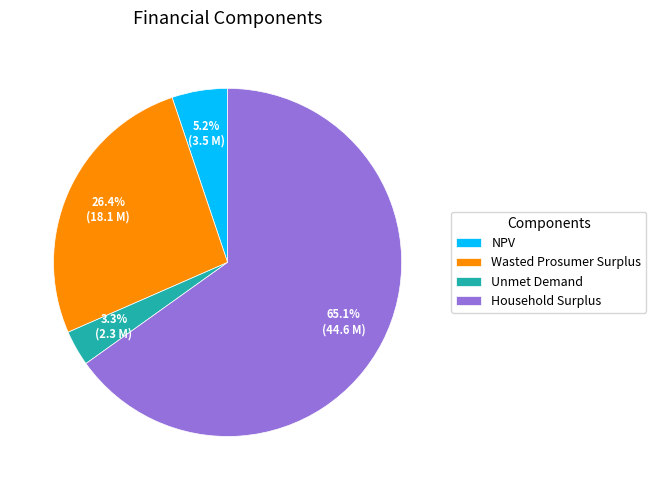

The Wasted Prosumer Surplus slice represents 39% of the pie. True or false?

False